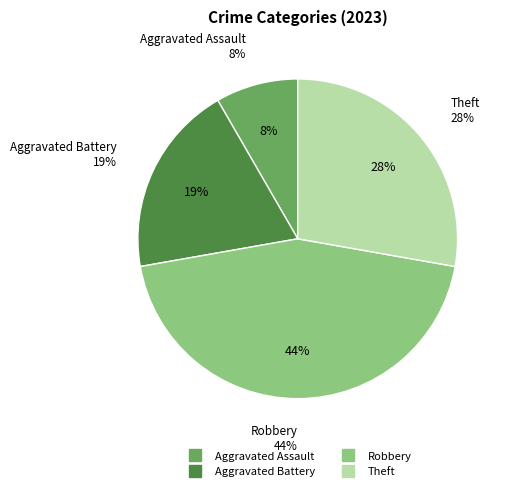

Count the number of slices in the pie.

4